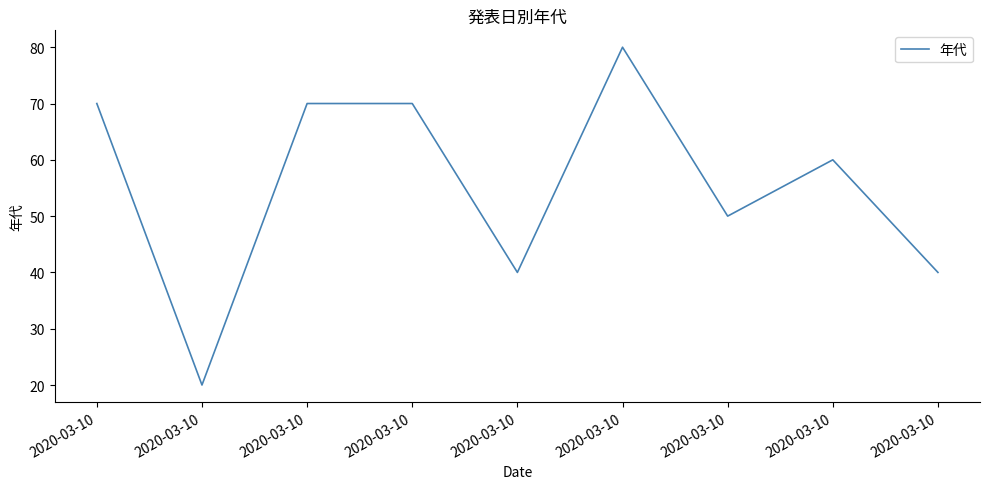

How many interior local peaks (higher than both neighbors) does the data have?

2